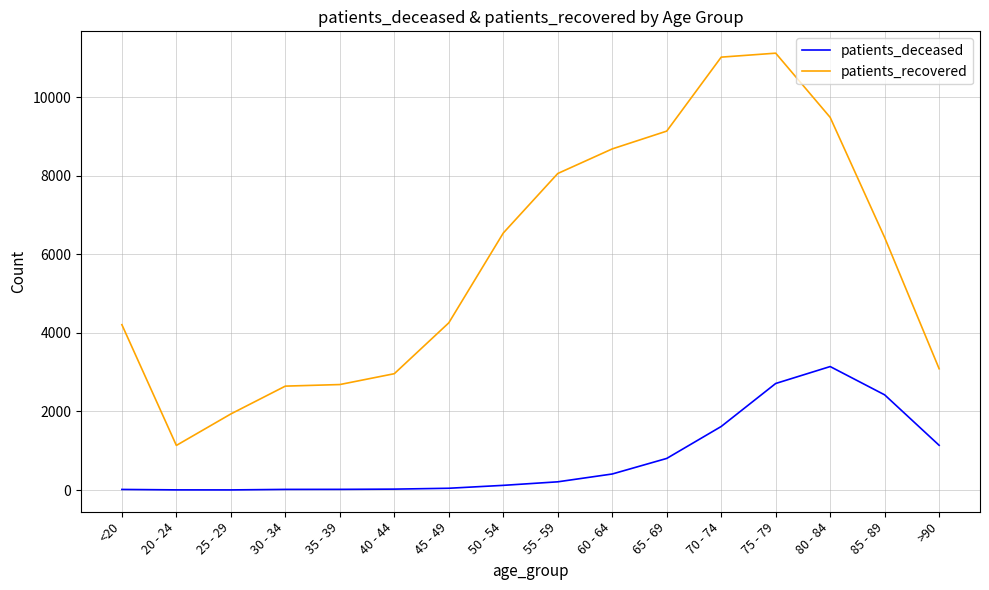

The value of patients_deceased at >90 is 489. True or false?

False